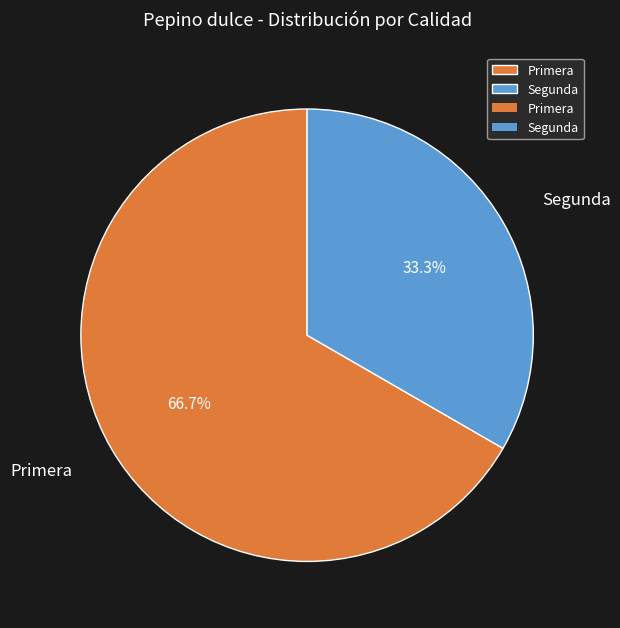

True or false: Primera accounts for 53% of the total.

False